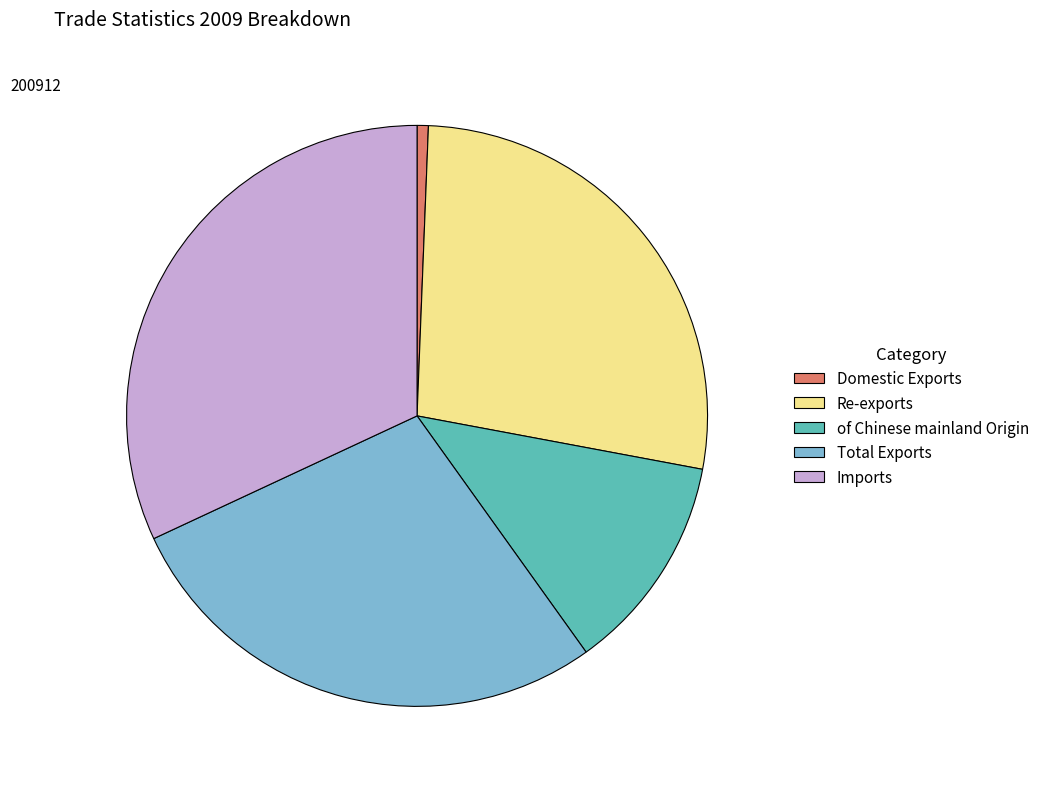

Is the sum of of Chinese mainland Origin and Domestic Exports greater than half?

No